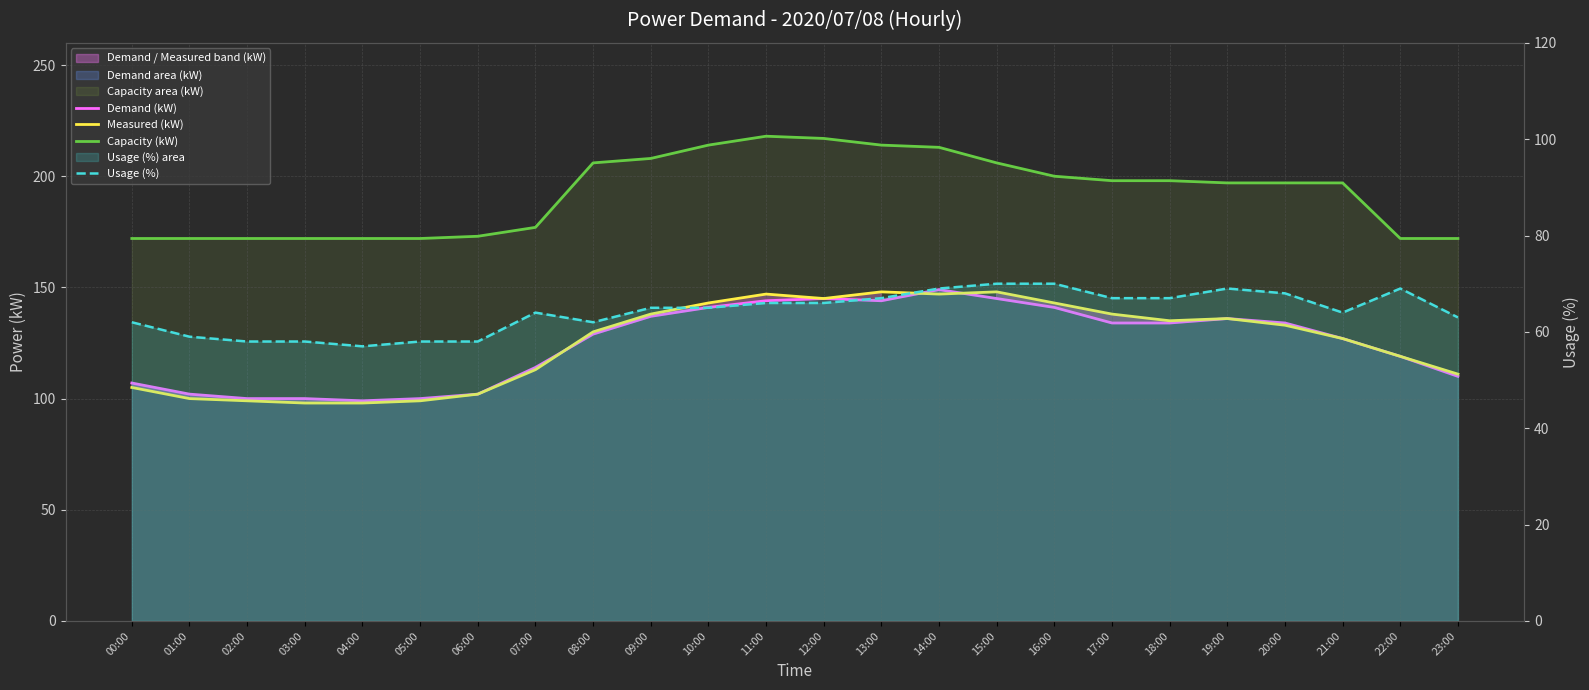

At which category is the sum across all series the highest?

14:00